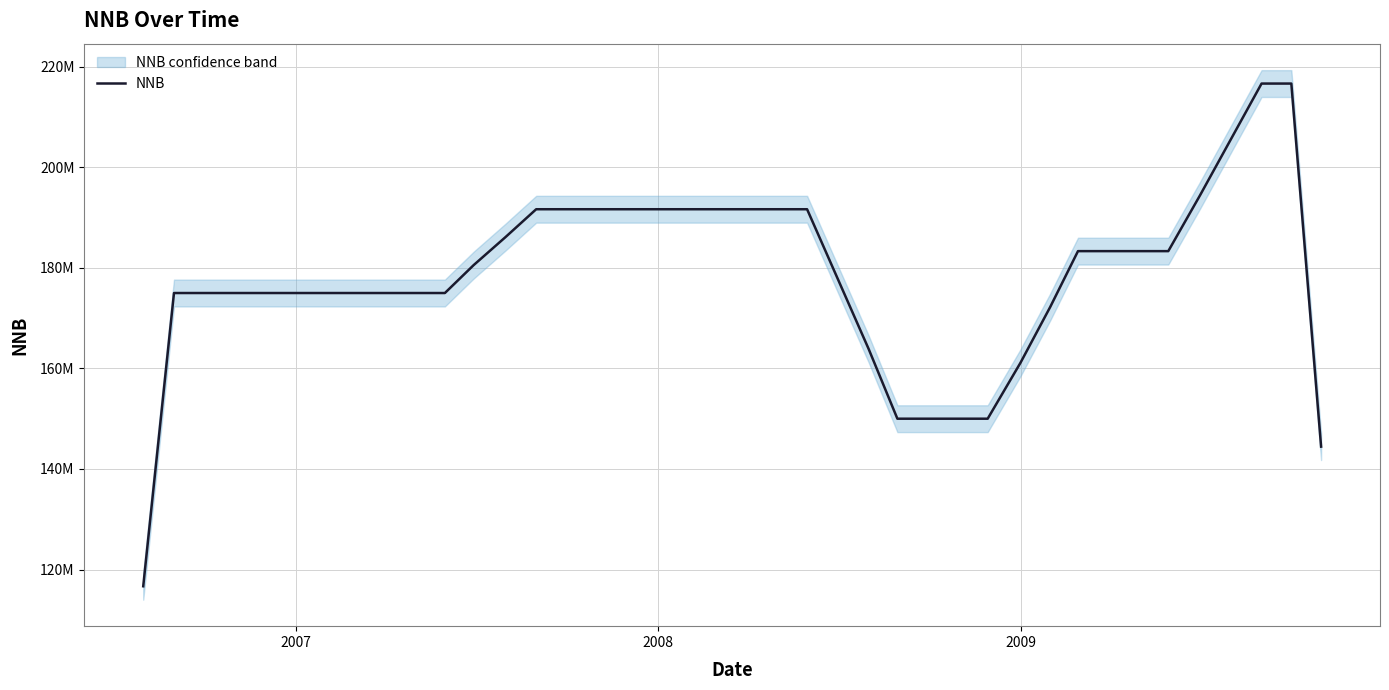

What is the difference between the second highest and minimum values?

100000000.0